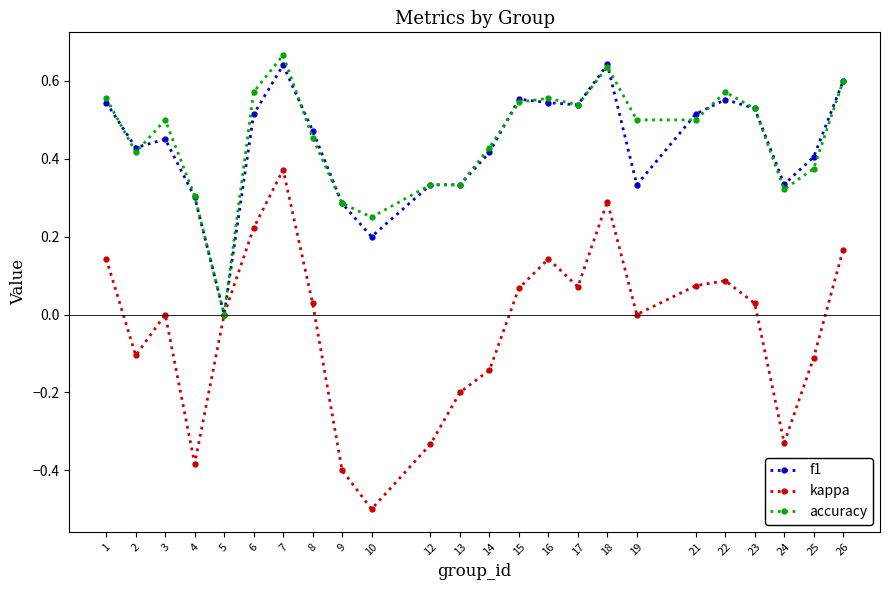

True or false: f1 has more than 2 interior local peaks.

True